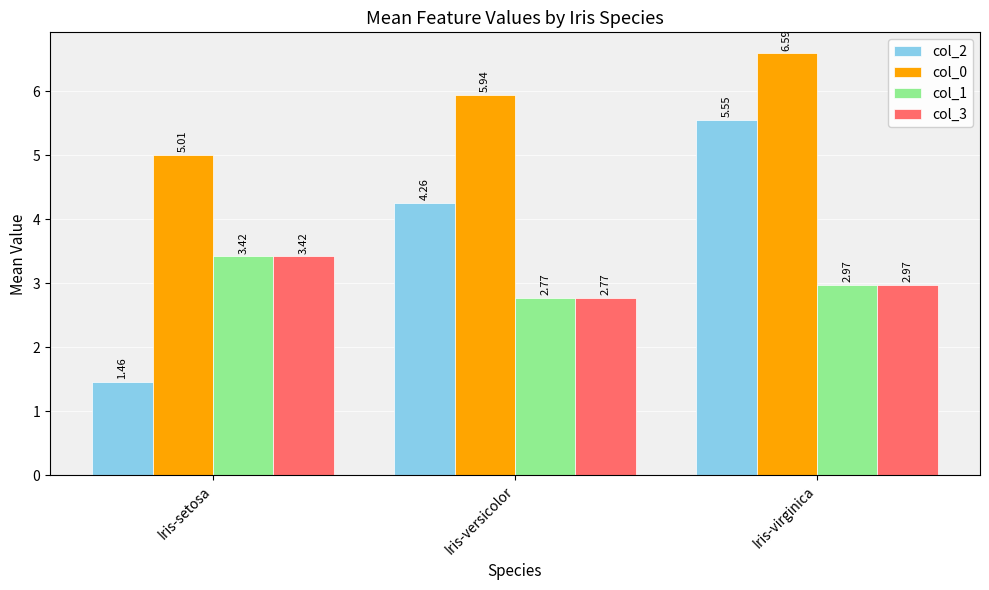

What are all the series names shown in the legend?

col_2, col_0, col_1, col_3